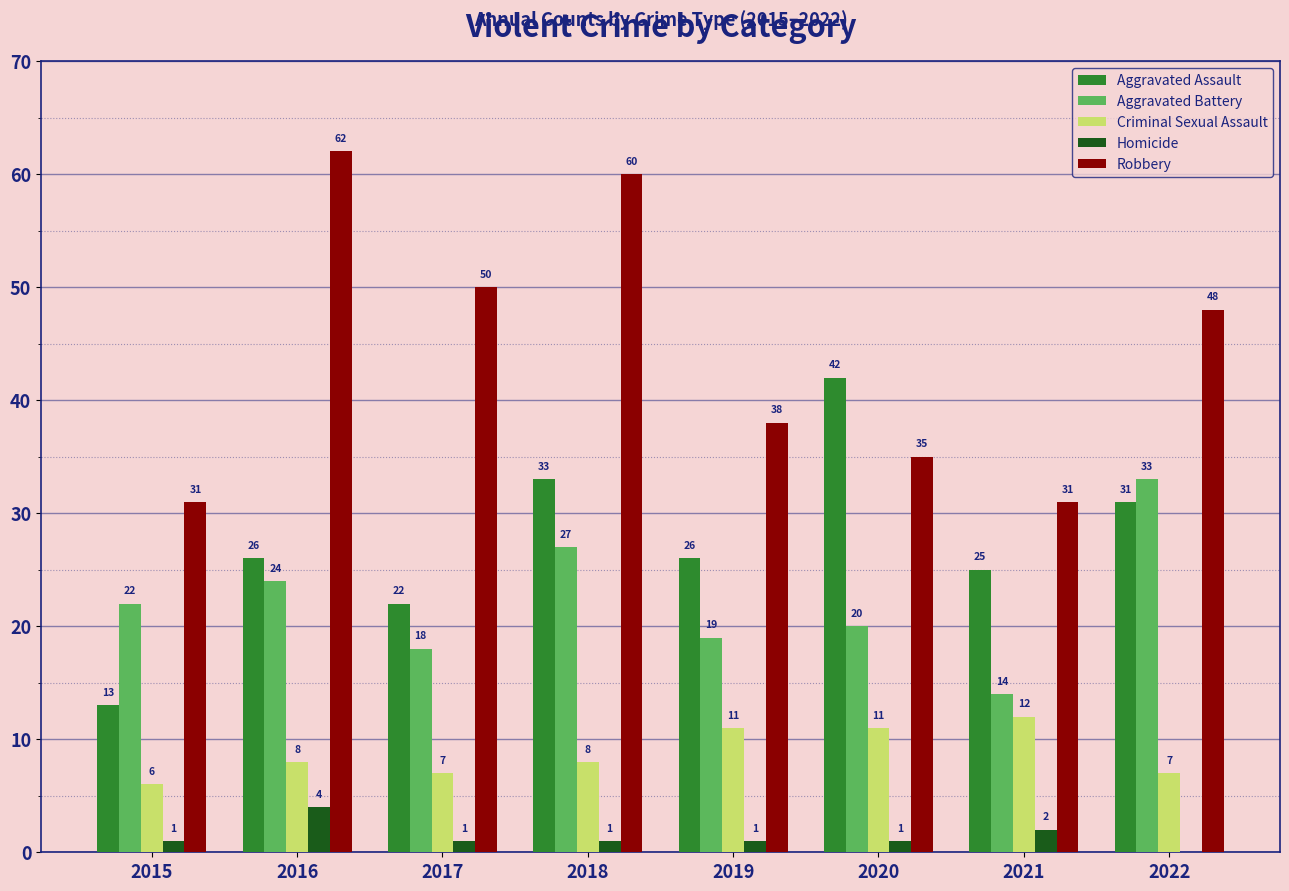

The Robbery series shows 31 at 2015. True or false?

True